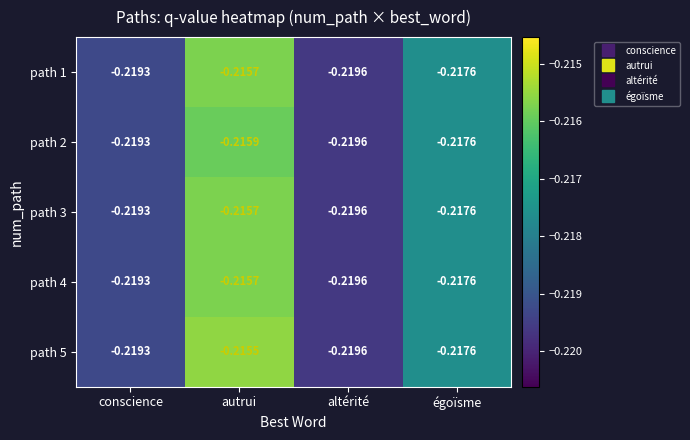

At which label does path 3 reach its minimum?

altérité